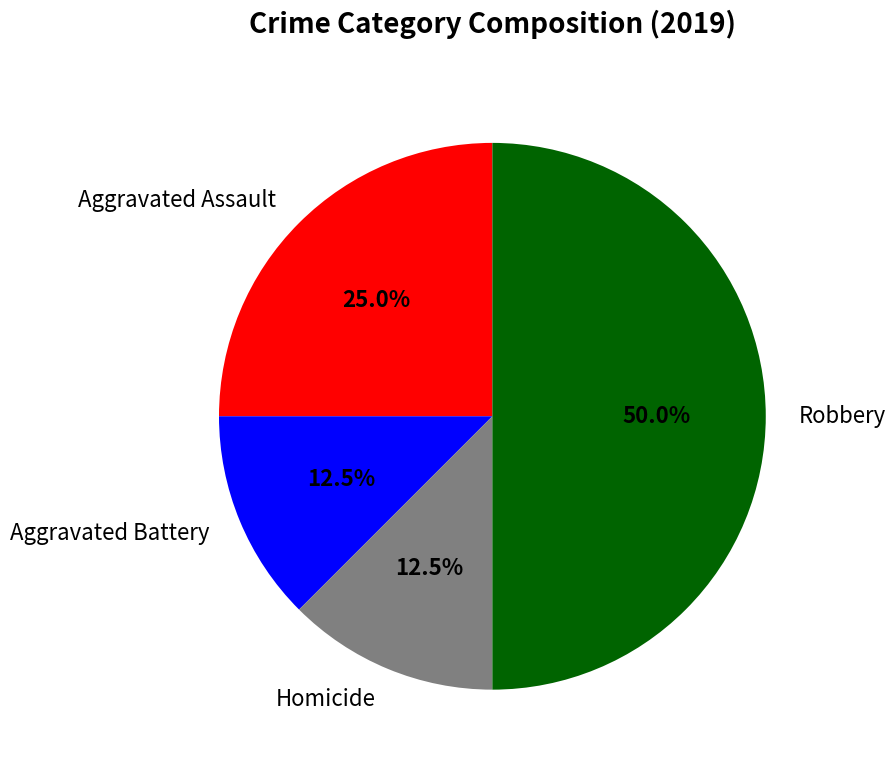

What portion of the pie excludes Aggravated Assault?

75.0%